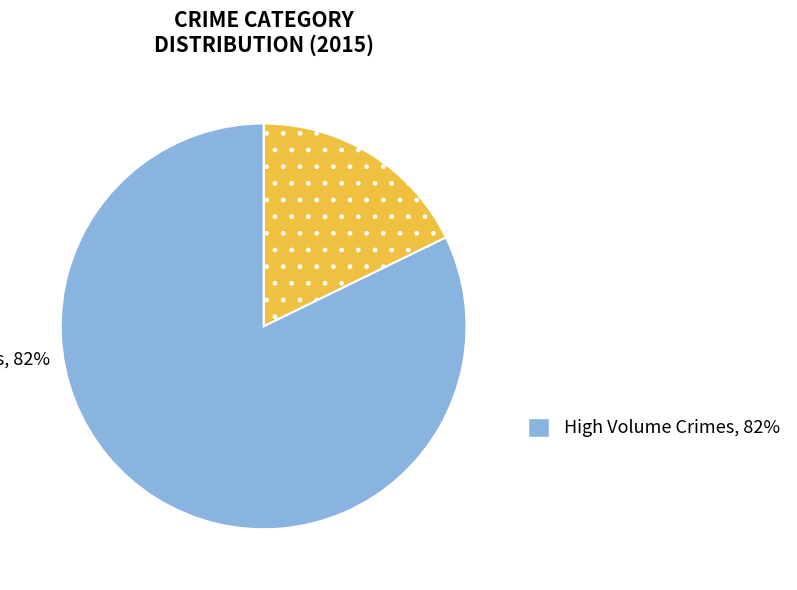

Does any single category account for the majority?

Yes